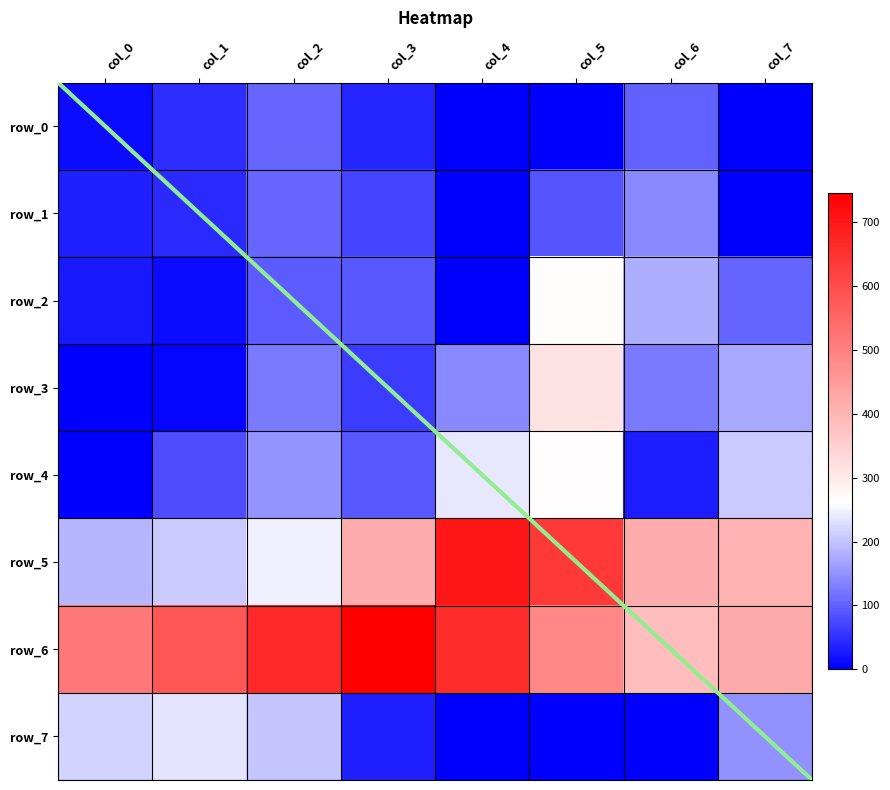

True or false: row_2 has a value of 91.7 at col_3.

True